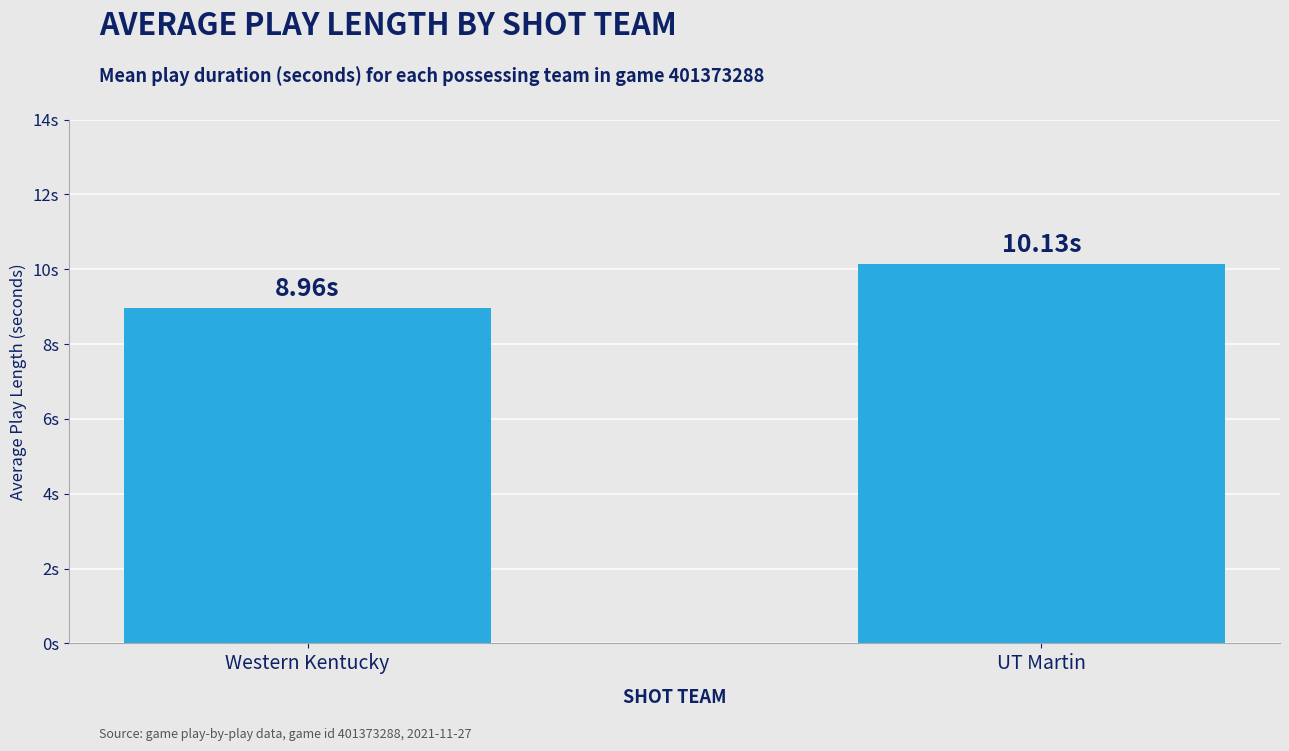

Reading right to left, extract all data points from this chart.

UT Martin=10.1	Western Kentucky=9.0